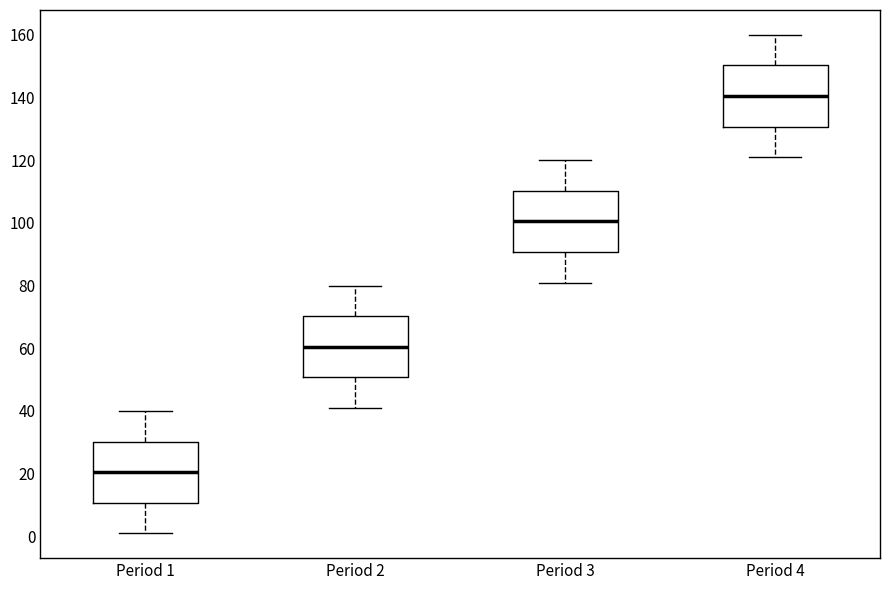

Where is the upper edge of the box for Period 3 on the y-axis? The values are not printed on the chart, so give them approximately, as read against the axis.

110